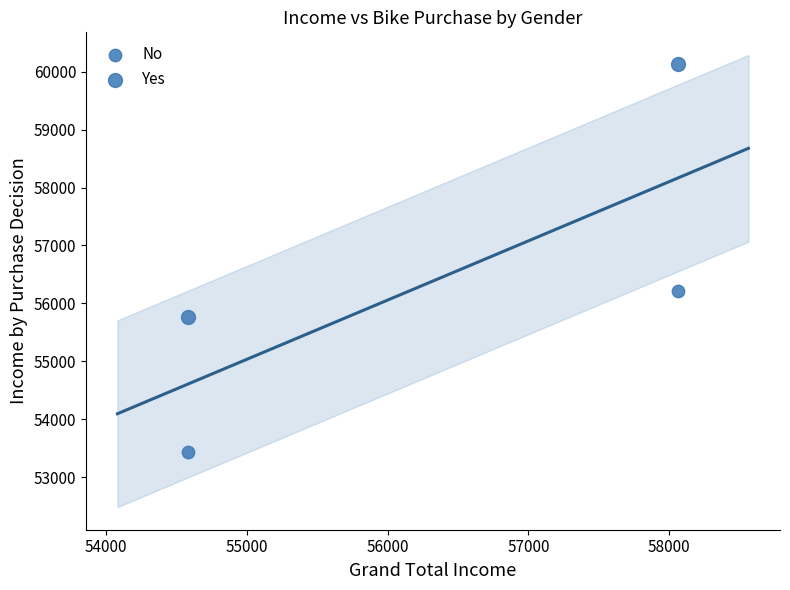

Count the number of points in this scatter plot.

4